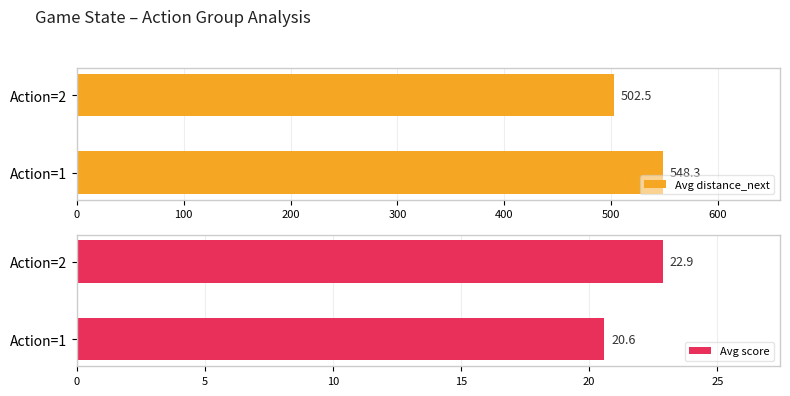

Reading left to right, what are all the values shown in this chart?

Avg distance_next: 548.3	502.5
Avg score: 20.6	22.9